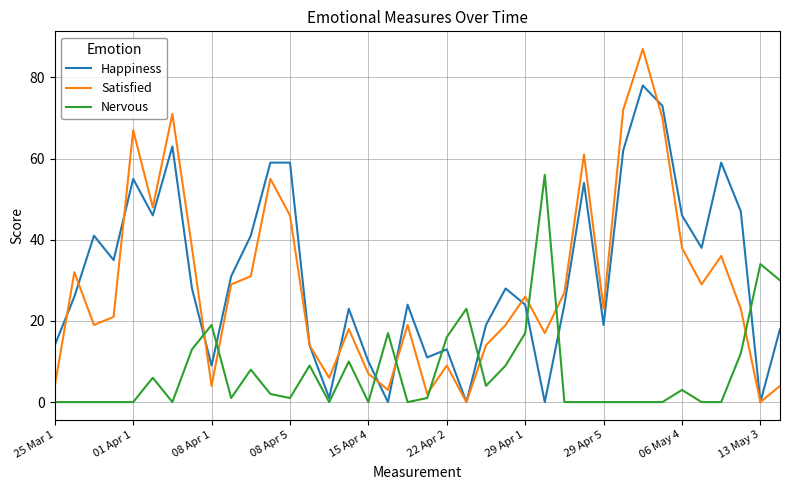

How many lines are shown in the chart?

3